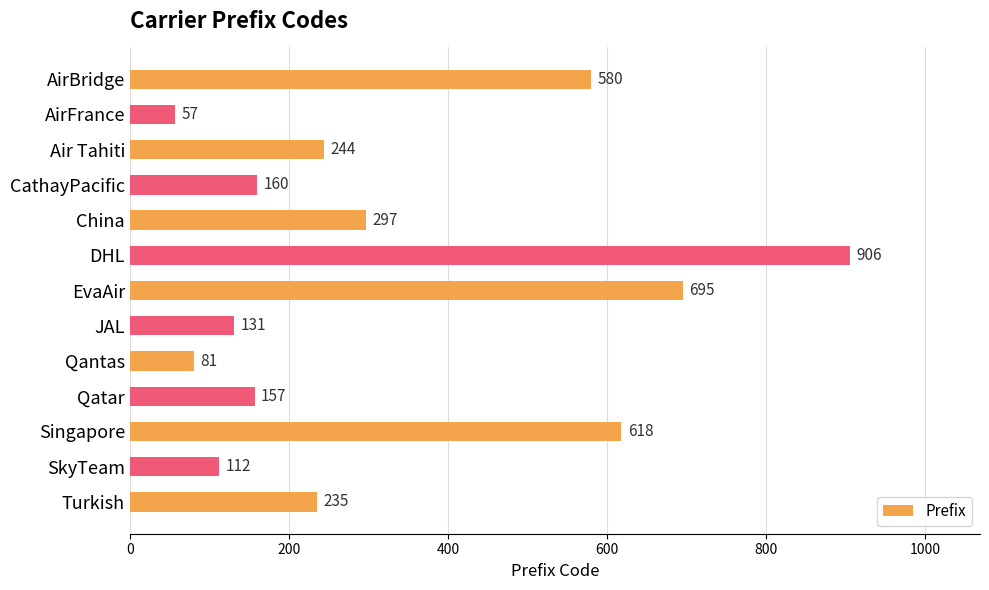

Which category has the highest value across all series?

DHL